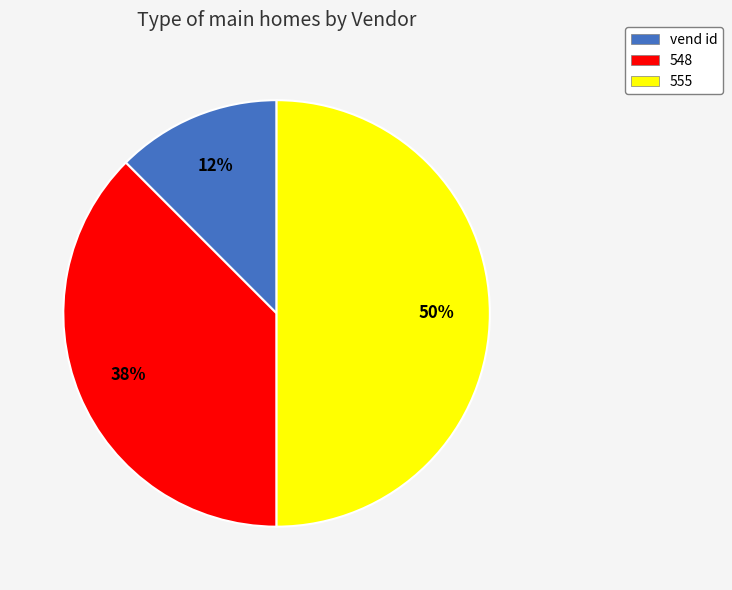

Between 555 and vend id, which is larger?

555